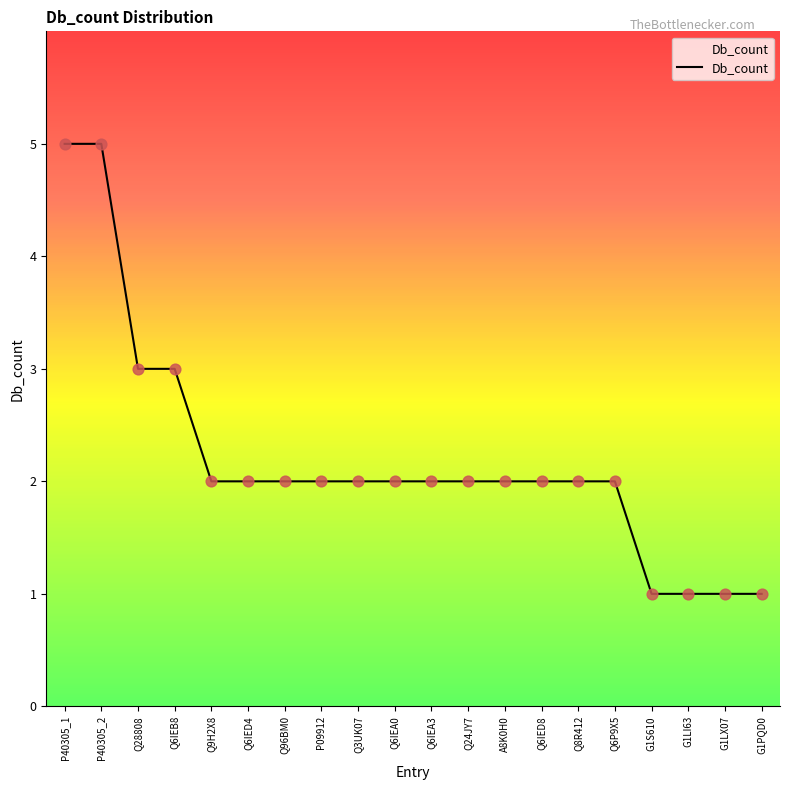

Which has a higher value, P40305_2 or Q8R412?

P40305_2